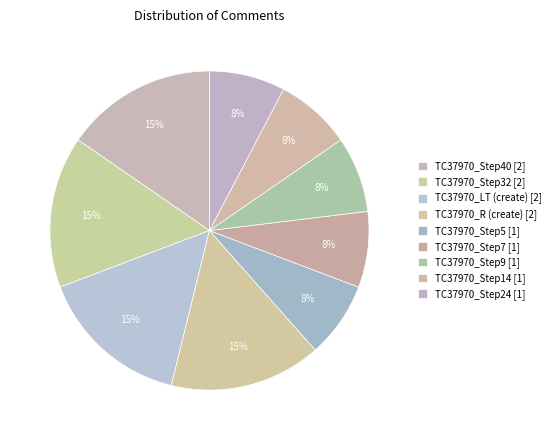

Count the number of slices in the pie.

9